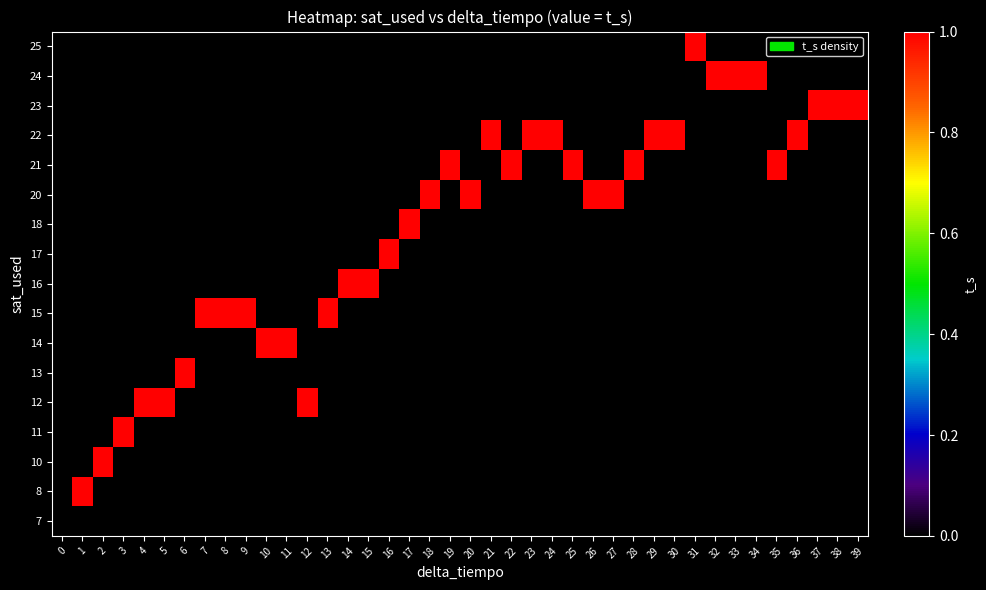

Reading left to right, list all the values displayed in this chart.

7: 0=0	1=0	2=0	3=0	4=0	5=0	6=0	7=0	8=0	9=0	10=0	11=0	12=0	13=0	14=0	15=0	16=0	17=0	18=0	19=0	20=0	21=0	22=0	23=0	24=0	25=0	26=0	27=0	28=0	29=0	30=0	31=0	32=0	33=0	34=0	35=0	36=0	37=0	38=0	39=0
8: 0=0	1=1	2=0	3=0	4=0	5=0	6=0	7=0	8=0	9=0	10=0	11=0	12=0	13=0	14=0	15=0	16=0	17=0	18=0	19=0	20=0	21=0	22=0	23=0	24=0	25=0	26=0	27=0	28=0	29=0	30=0	31=0	32=0	33=0	34=0	35=0	36=0	37=0	38=0	39=0
10: 0=0	1=0	2=1	3=0	4=0	5=0	6=0	7=0	8=0	9=0	10=0	11=0	12=0	13=0	14=0	15=0	16=0	17=0	18=0	19=0	20=0	21=0	22=0	23=0	24=0	25=0	26=0	27=0	28=0	29=0	30=0	31=0	32=0	33=0	34=0	35=0	36=0	37=0	38=0	39=0
11: 0=0	1=0	2=0	3=1	4=0	5=0	6=0	7=0	8=0	9=0	10=0	11=0	12=0	13=0	14=0	15=0	16=0	17=0	18=0	19=0	20=0	21=0	22=0	23=0	24=0	25=0	26=0	27=0	28=0	29=0	30=0	31=0	32=0	33=0	34=0	35=0	36=0	37=0	38=0	39=0
12: 0=0	1=0	2=0	3=0	4=1	5=1	6=0	7=0	8=0	9=0	10=0	11=0	12=1	13=0	14=0	15=0	16=0	17=0	18=0	19=0	20=0	21=0	22=0	23=0	24=0	25=0	26=0	27=0	28=0	29=0	30=0	31=0	32=0	33=0	34=0	35=0	36=0	37=0	38=0	39=0
13: 0=0	1=0	2=0	3=0	4=0	5=0	6=1	7=0	8=0	9=0	10=0	11=0	12=0	13=0	14=0	15=0	16=0	17=0	18=0	19=0	20=0	21=0	22=0	23=0	24=0	25=0	26=0	27=0	28=0	29=0	30=0	31=0	32=0	33=0	34=0	35=0	36=0	37=0	38=0	39=0
14: 0=0	1=0	2=0	3=0	4=0	5=0	6=0	7=0	8=0	9=0	10=1	11=1	12=0	13=0	14=0	15=0	16=0	17=0	18=0	19=0	20=0	21=0	22=0	23=0	24=0	25=0	26=0	27=0	28=0	29=0	30=0	31=0	32=0	33=0	34=0	35=0	36=0	37=0	38=0	39=0
15: 0=0	1=0	2=0	3=0	4=0	5=0	6=0	7=1	8=1	9=1	10=0	11=0	12=0	13=1	14=0	15=0	16=0	17=0	18=0	19=0	20=0	21=0	22=0	23=0	24=0	25=0	26=0	27=0	28=0	29=0	30=0	31=0	32=0	33=0	34=0	35=0	36=0	37=0	38=0	39=0
16: 0=0	1=0	2=0	3=0	4=0	5=0	6=0	7=0	8=0	9=0	10=0	11=0	12=0	13=0	14=1	15=1	16=0	17=0	18=0	19=0	20=0	21=0	22=0	23=0	24=0	25=0	26=0	27=0	28=0	29=0	30=0	31=0	32=0	33=0	34=0	35=0	36=0	37=0	38=0	39=0
17: 0=0	1=0	2=0	3=0	4=0	5=0	6=0	7=0	8=0	9=0	10=0	11=0	12=0	13=0	14=0	15=0	16=1	17=0	18=0	19=0	20=0	21=0	22=0	23=0	24=0	25=0	26=0	27=0	28=0	29=0	30=0	31=0	32=0	33=0	34=0	35=0	36=0	37=0	38=0	39=0
18: 0=0	1=0	2=0	3=0	4=0	5=0	6=0	7=0	8=0	9=0	10=0	11=0	12=0	13=0	14=0	15=0	16=0	17=1	18=0	19=0	20=0	21=0	22=0	23=0	24=0	25=0	26=0	27=0	28=0	29=0	30=0	31=0	32=0	33=0	34=0	35=0	36=0	37=0	38=0	39=0
20: 0=0	1=0	2=0	3=0	4=0	5=0	6=0	7=0	8=0	9=0	10=0	11=0	12=0	13=0	14=0	15=0	16=0	17=0	18=1	19=0	20=1	21=0	22=0	23=0	24=0	25=0	26=1	27=1	28=0	29=0	30=0	31=0	32=0	33=0	34=0	35=0	36=0	37=0	38=0	39=0
21: 0=0	1=0	2=0	3=0	4=0	5=0	6=0	7=0	8=0	9=0	10=0	11=0	12=0	13=0	14=0	15=0	16=0	17=0	18=0	19=1	20=0	21=0	22=1	23=0	24=0	25=1	26=0	27=0	28=1	29=0	30=0	31=0	32=0	33=0	34=0	35=1	36=0	37=0	38=0	39=0
22: 0=0	1=0	2=0	3=0	4=0	5=0	6=0	7=0	8=0	9=0	10=0	11=0	12=0	13=0	14=0	15=0	16=0	17=0	18=0	19=0	20=0	21=1	22=0	23=1	24=1	25=0	26=0	27=0	28=0	29=1	30=1	31=0	32=0	33=0	34=0	35=0	36=1	37=0	38=0	39=0
23: 0=0	1=0	2=0	3=0	4=0	5=0	6=0	7=0	8=0	9=0	10=0	11=0	12=0	13=0	14=0	15=0	16=0	17=0	18=0	19=0	20=0	21=0	22=0	23=0	24=0	25=0	26=0	27=0	28=0	29=0	30=0	31=0	32=0	33=0	34=0	35=0	36=0	37=1	38=1	39=1
24: 0=0	1=0	2=0	3=0	4=0	5=0	6=0	7=0	8=0	9=0	10=0	11=0	12=0	13=0	14=0	15=0	16=0	17=0	18=0	19=0	20=0	21=0	22=0	23=0	24=0	25=0	26=0	27=0	28=0	29=0	30=0	31=0	32=1	33=1	34=1	35=0	36=0	37=0	38=0	39=0
25: 0=0	1=0	2=0	3=0	4=0	5=0	6=0	7=0	8=0	9=0	10=0	11=0	12=0	13=0	14=0	15=0	16=0	17=0	18=0	19=0	20=0	21=0	22=0	23=0	24=0	25=0	26=0	27=0	28=0	29=0	30=0	31=1	32=0	33=0	34=0	35=0	36=0	37=0	38=0	39=0